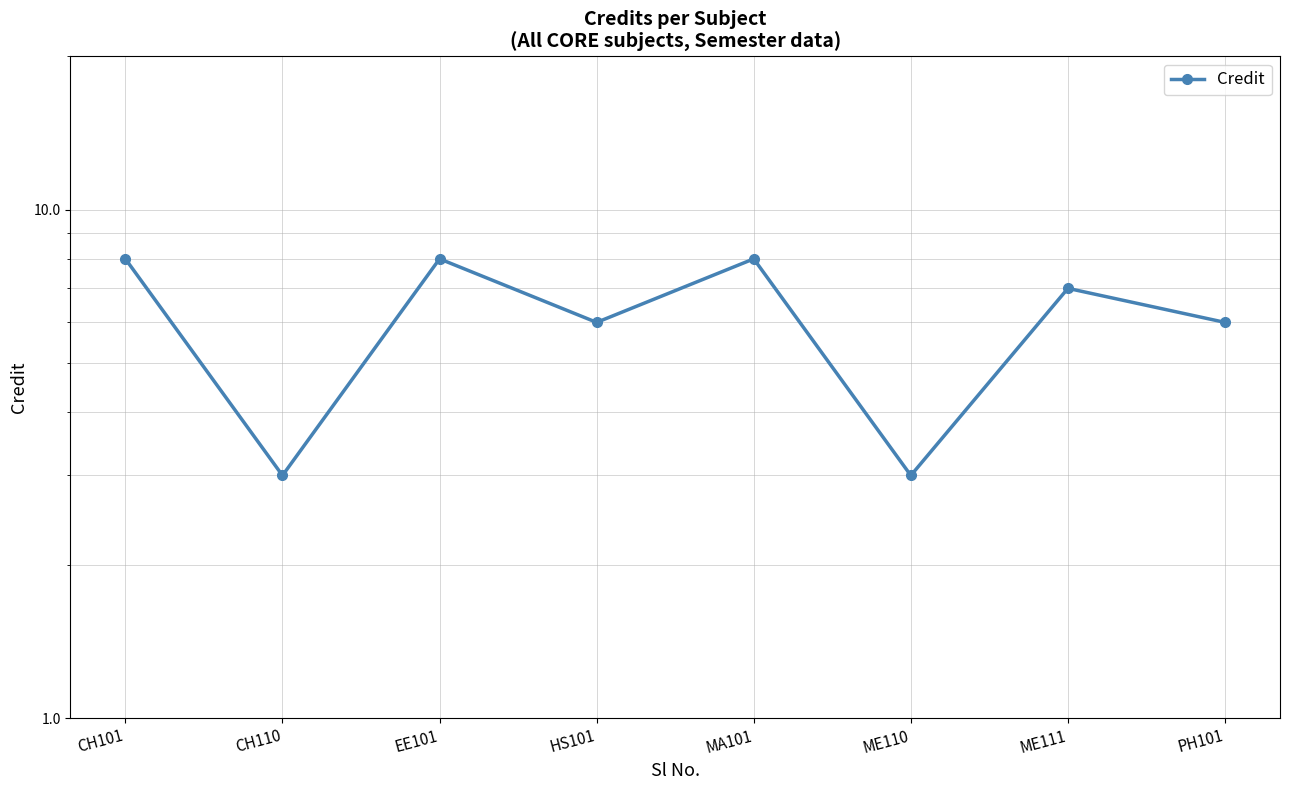

True or false: the data shows 4 at PH101.

False